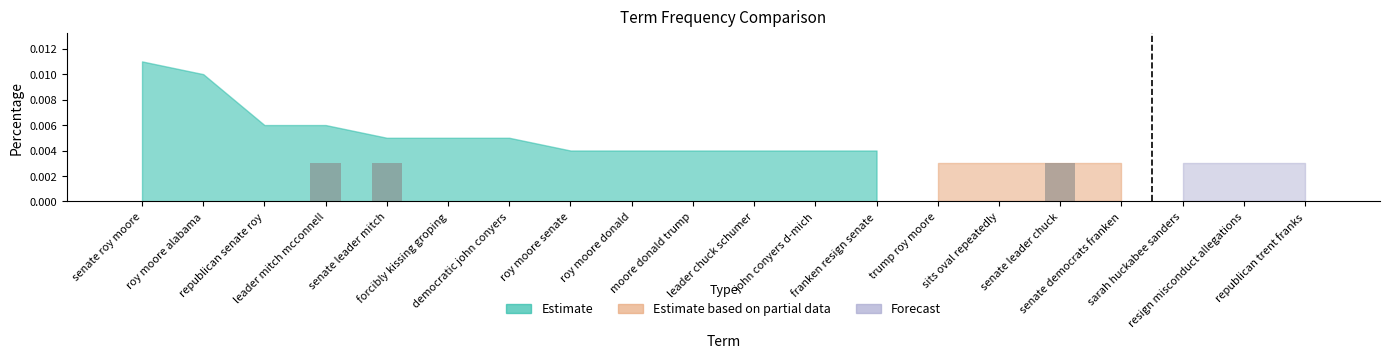

How many series are shown in this chart?

3